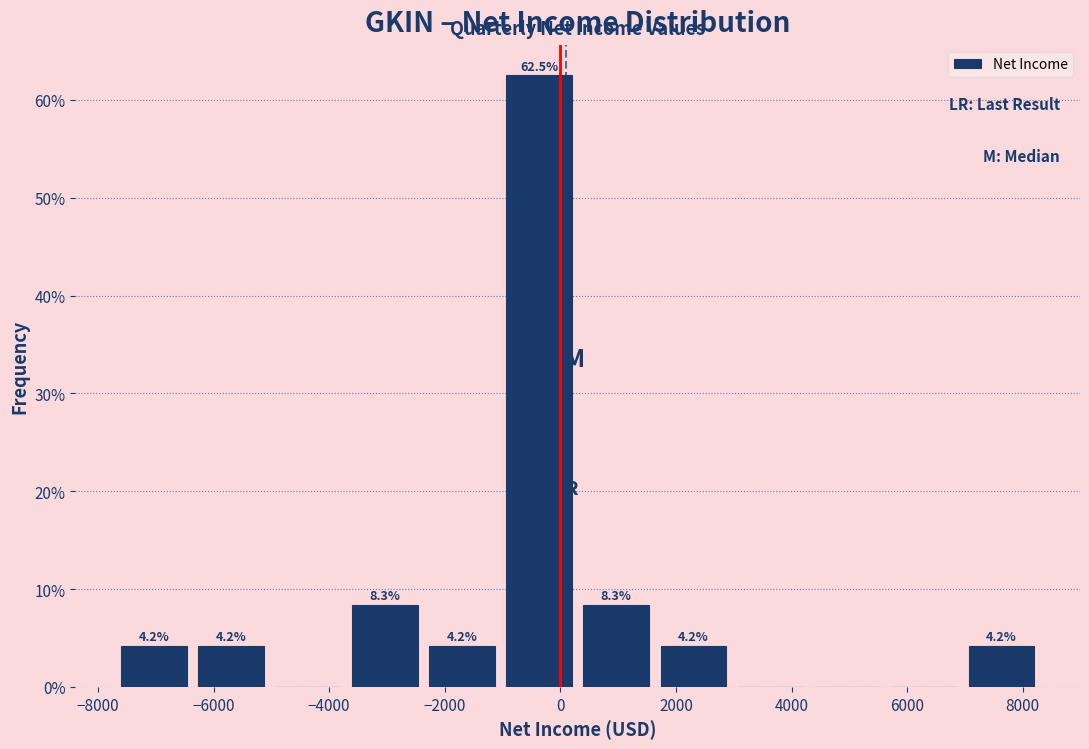

Over which range of the x-axis is the bar tallest?

-1000 to 400